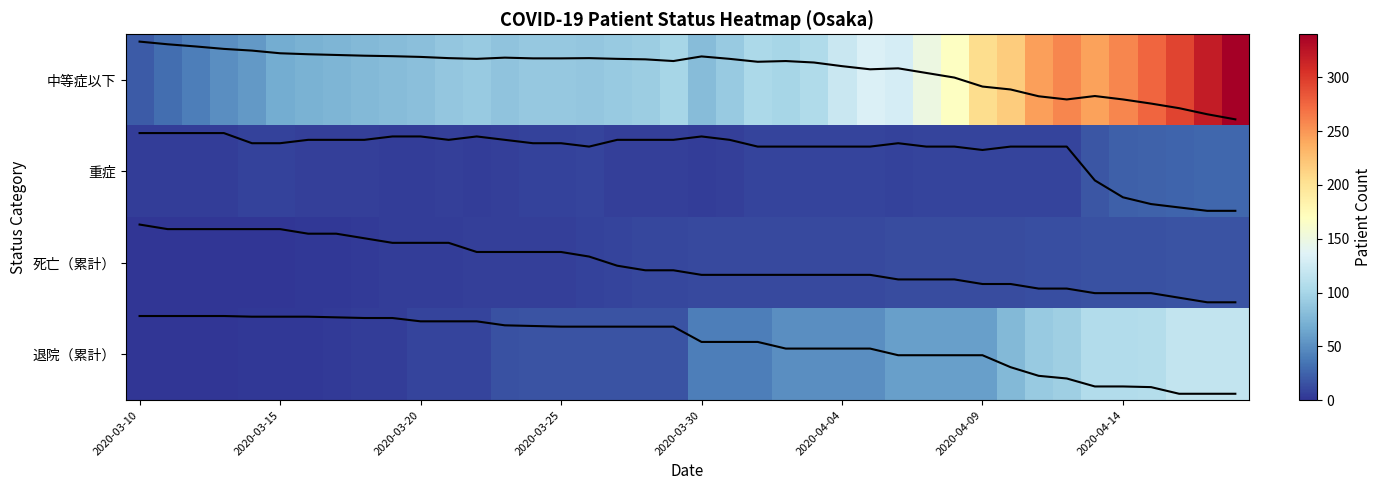

Where is 中等症以下 nearest to the value 0?

29